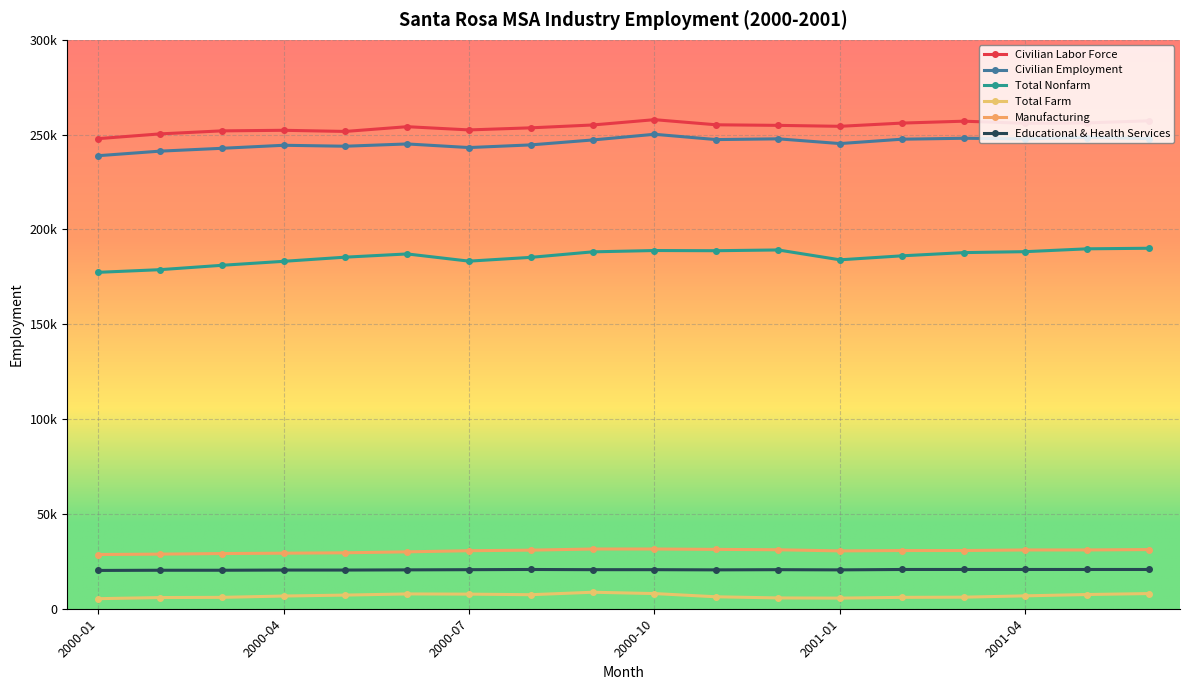

At how many categories does at least one series exceed 129690?

18